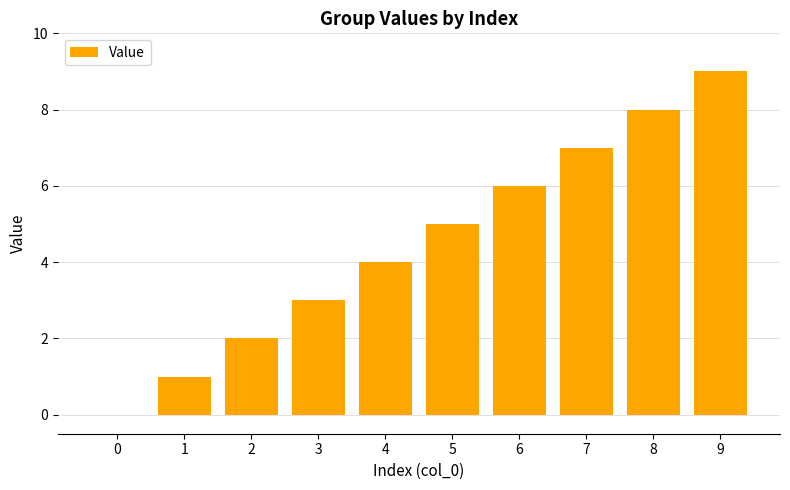

Which has a higher value, 0 or 1?

1